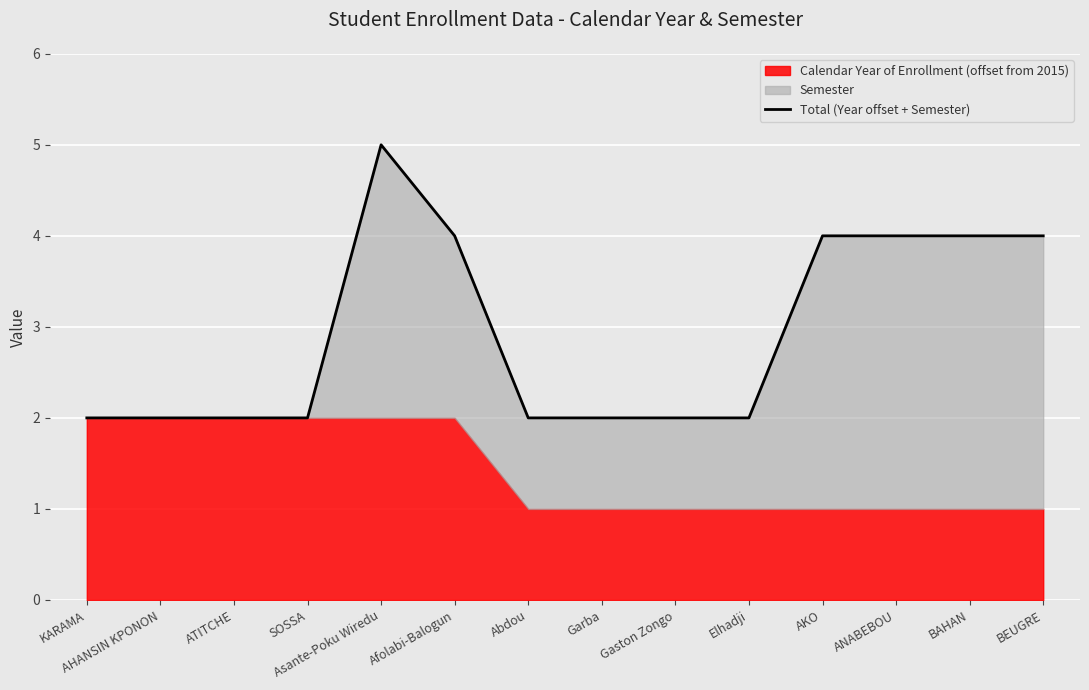

Reading right to left, list all the values displayed in this chart.

4	4	4	4	2	2	2	2	4	5	2	2	2	2